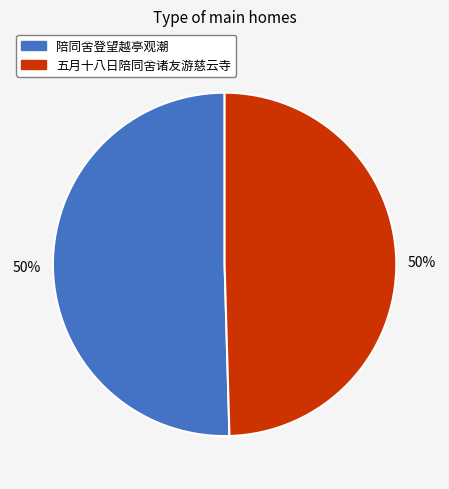

To the nearest percent, what portion does 五月十八日陪同舍诸友游慈云寺 represent?

50%